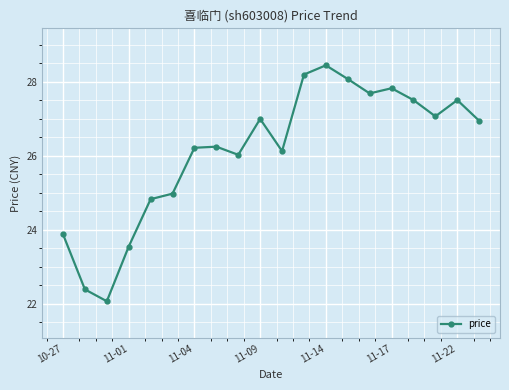

True or false: there are more than 1 points higher than both neighbors.

True